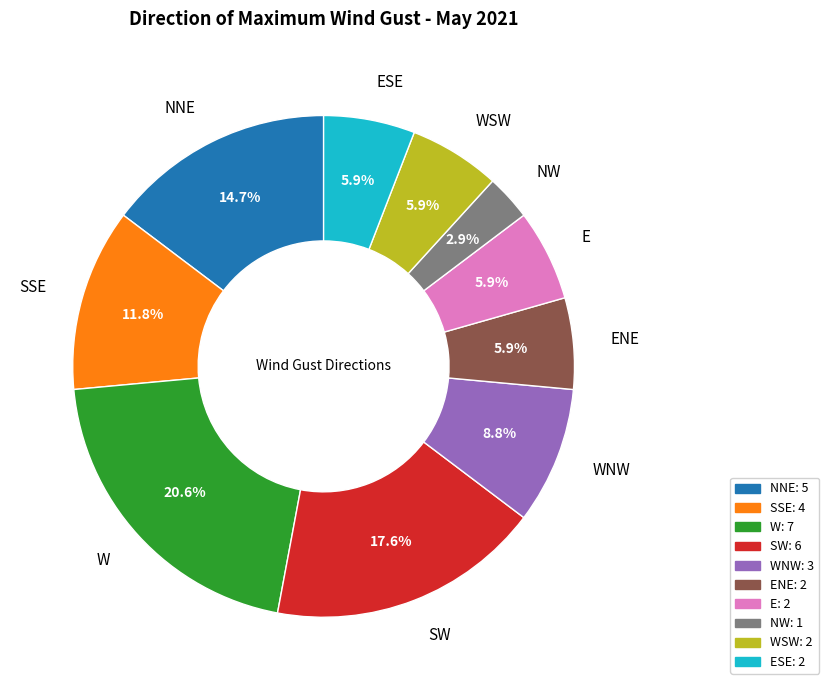

What is the ratio of the value at ESE to the value at E?

1.0